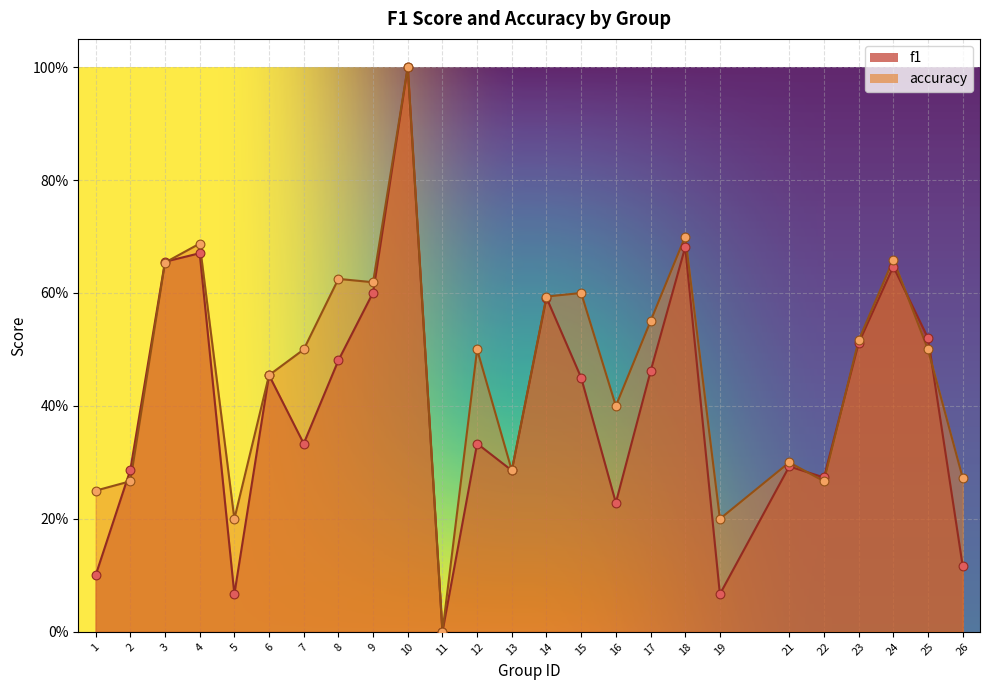

Which series has the largest total across all categories?

accuracy